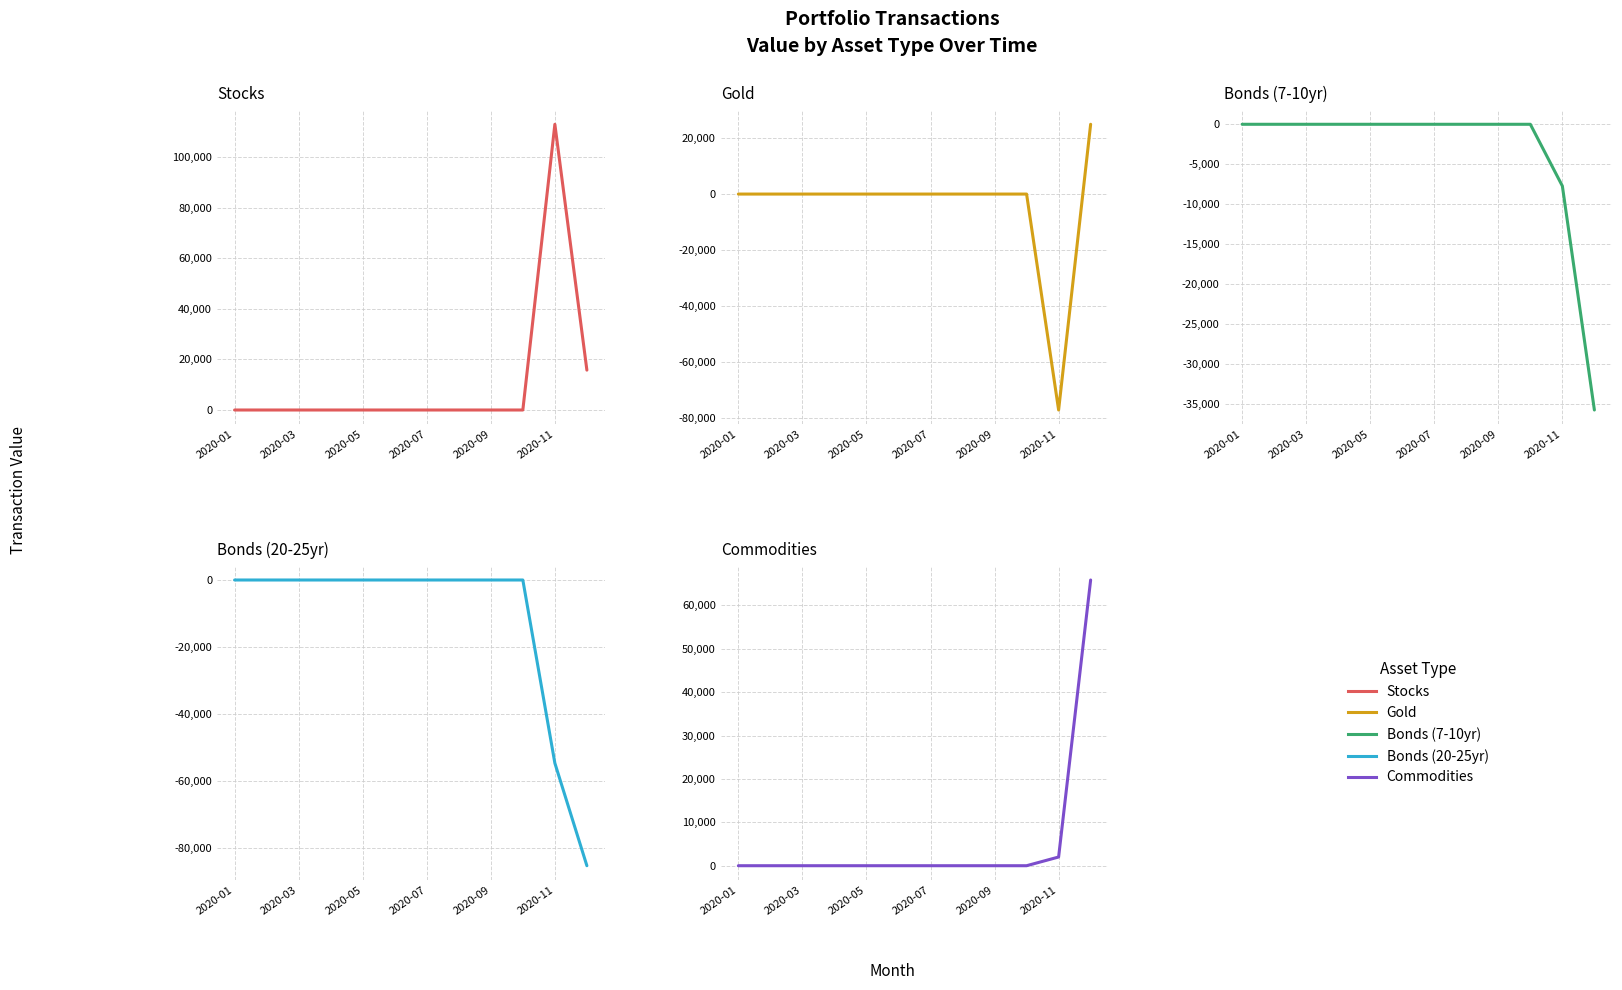

At which category is the sum across all series the highest?

2020-01